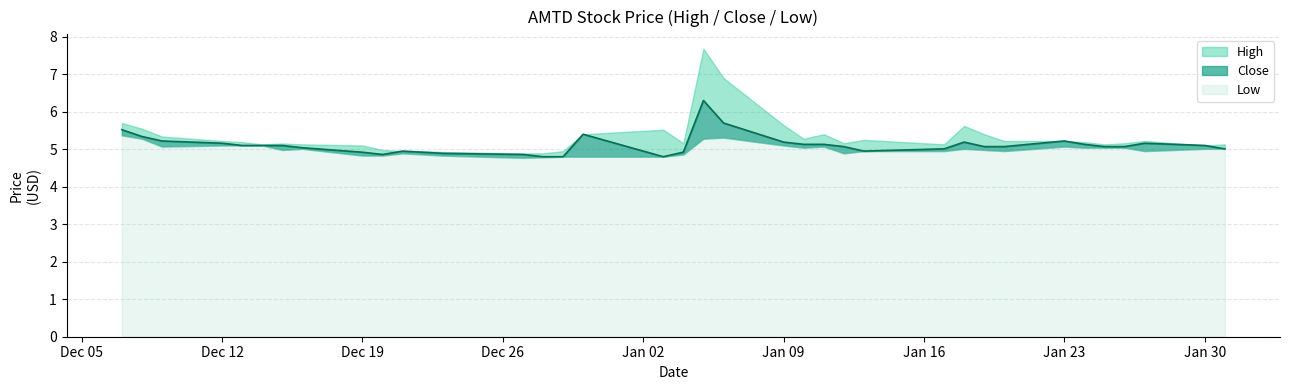

List the series in order of their overall mean, highest first.

High, Close, Low